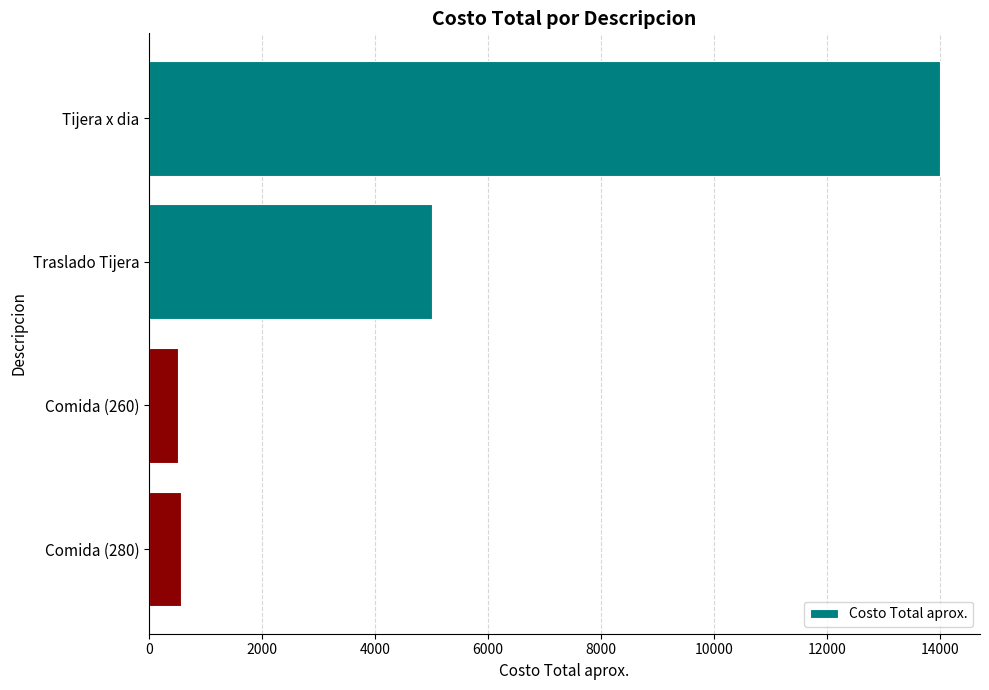

The value at Tijera x dia is 14000. True or false?

True